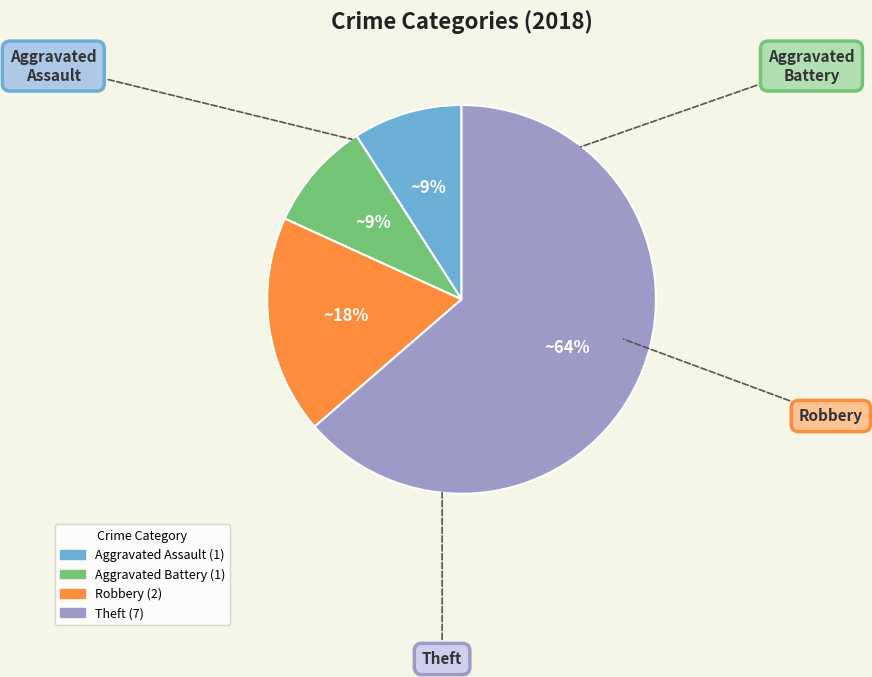

Combined, do Robbery and Aggravated Assault account for over 50%?

No